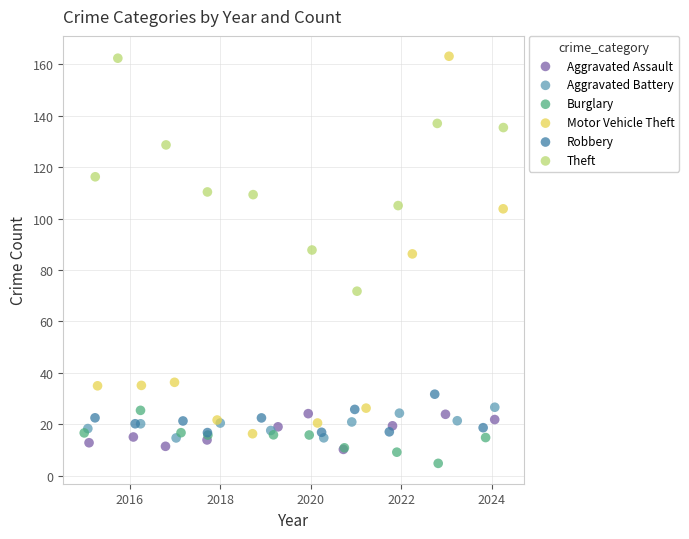

What are all the series names shown in the legend?

Aggravated Assault, Aggravated Battery, Burglary, Motor Vehicle Theft, Robbery, Theft